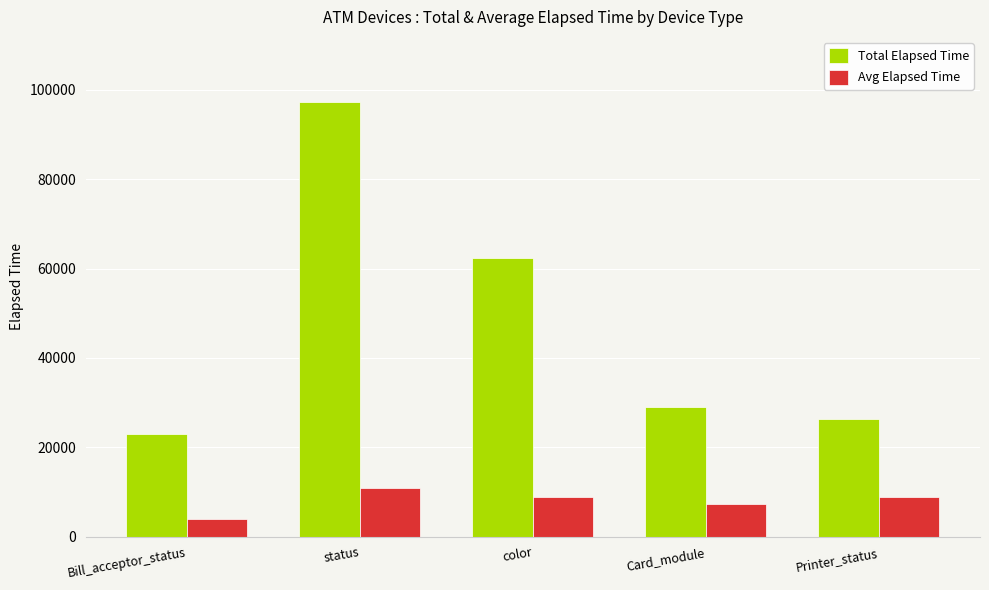

What is the difference between the maximum and minimum values in the Avg Elapsed Time series?

6970